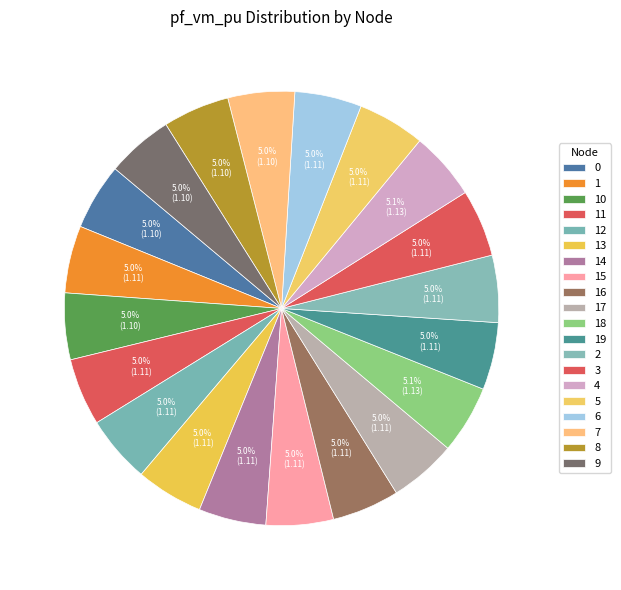

Approximately how many times larger is the value at 19 compared to 7?

1.0